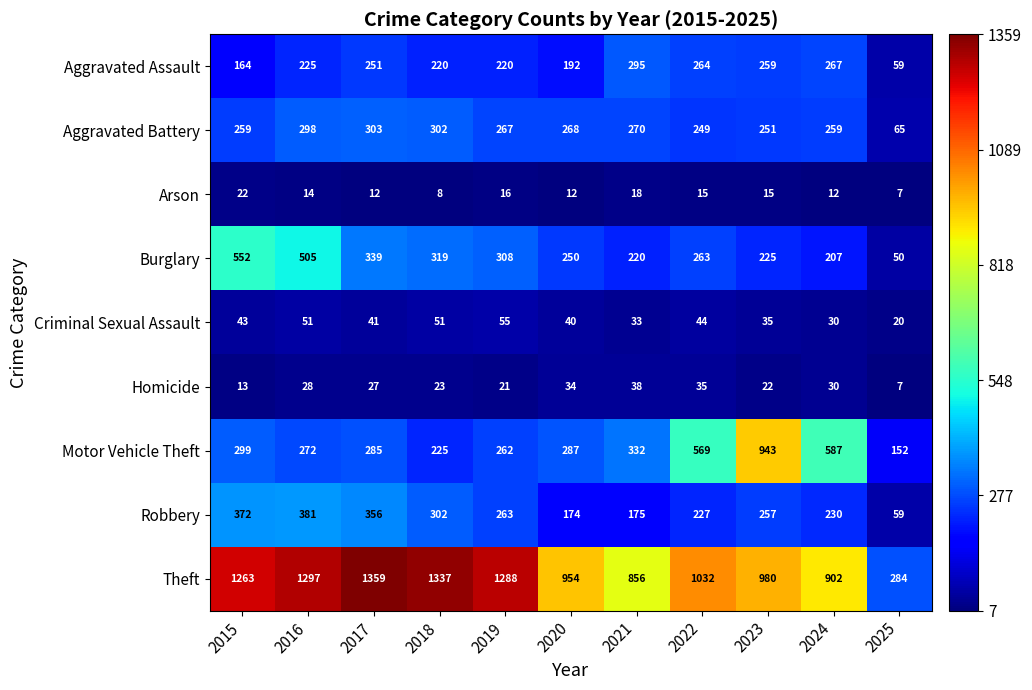

What is the average value of the Burglary series?

294